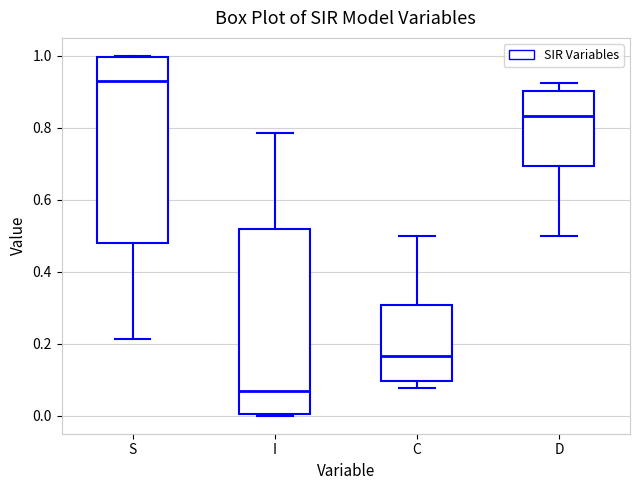

Where does the lower whisker of the box for S end on the y-axis? The values are not printed on the chart, so give them approximately, as read against the axis.

0.22